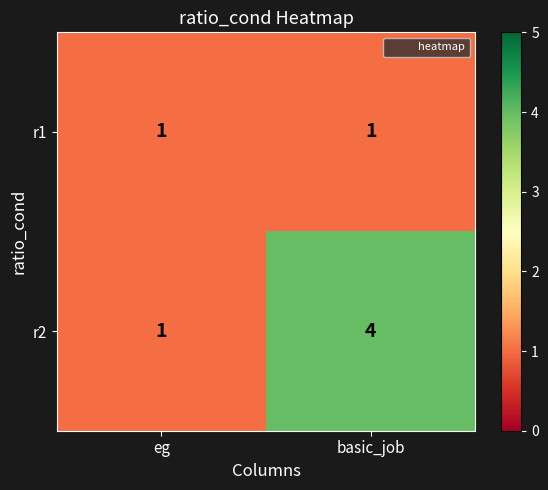

The r2 series shows 4 at basic_job. True or false?

True